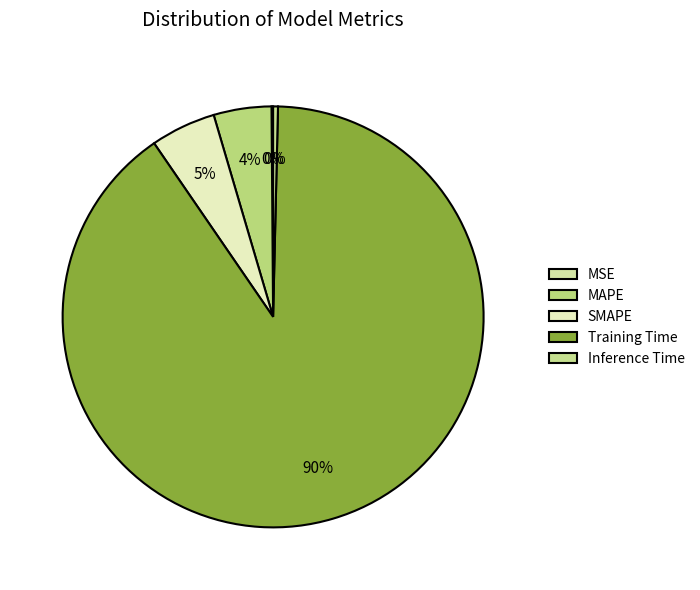

Which category has the biggest portion of the pie?

Training Time